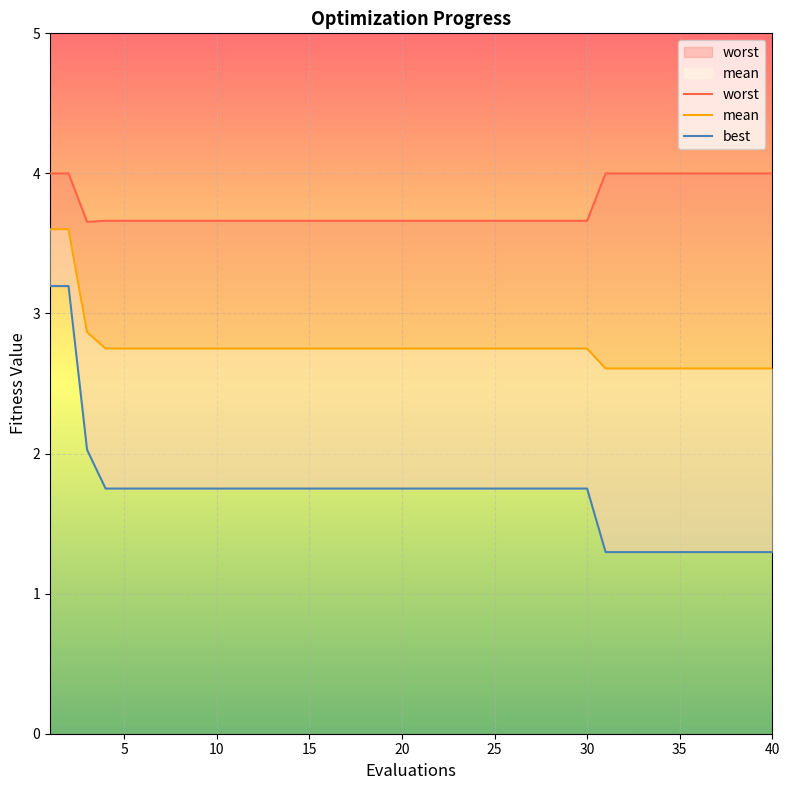

Reading left to right, list all the values displayed in this chart.

mean: 3.6	3.6	2.9	2.7	2.7	2.7	2.7	2.7	2.7	2.7	2.7	2.7	2.7	2.7	2.7	2.7	2.7	2.7	2.7	2.7	2.7	2.7	2.7	2.7	2.7	2.7	2.7	2.7	2.7	2.7	2.6	2.6	2.6	2.6	2.6	2.6	2.6	2.6	2.6	2.6
best: 3.2	3.2	2.0	1.8	1.8	1.8	1.8	1.8	1.8	1.8	1.8	1.8	1.8	1.8	1.8	1.8	1.8	1.8	1.8	1.8	1.8	1.8	1.8	1.8	1.8	1.8	1.8	1.8	1.8	1.8	1.3	1.3	1.3	1.3	1.3	1.3	1.3	1.3	1.3	1.3
worst: 4.0	4.0	3.7	3.7	3.7	3.7	3.7	3.7	3.7	3.7	3.7	3.7	3.7	3.7	3.7	3.7	3.7	3.7	3.7	3.7	3.7	3.7	3.7	3.7	3.7	3.7	3.7	3.7	3.7	3.7	4.0	4.0	4.0	4.0	4.0	4.0	4.0	4.0	4.0	4.0